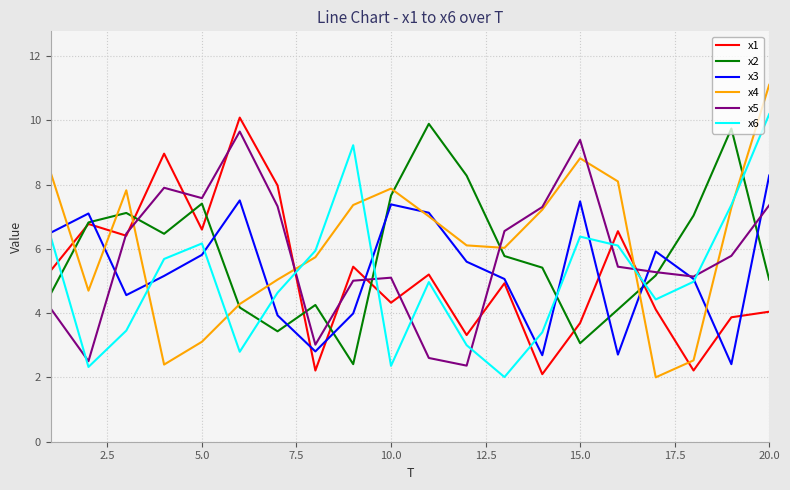

Which series has the largest range (max minus min)?

x4